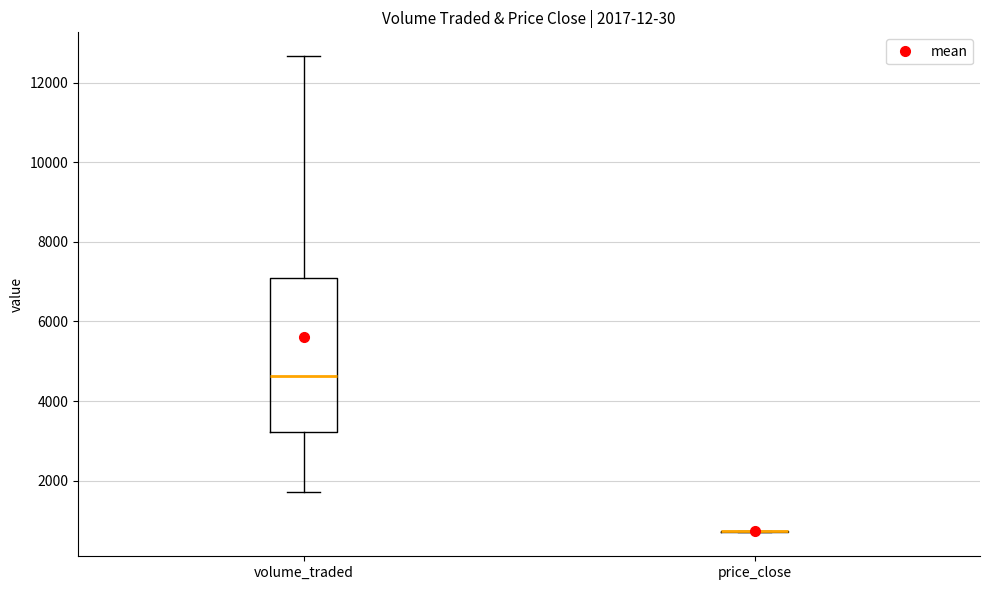

Which box is the tallest, from its lower edge to its upper edge?

volume_traded